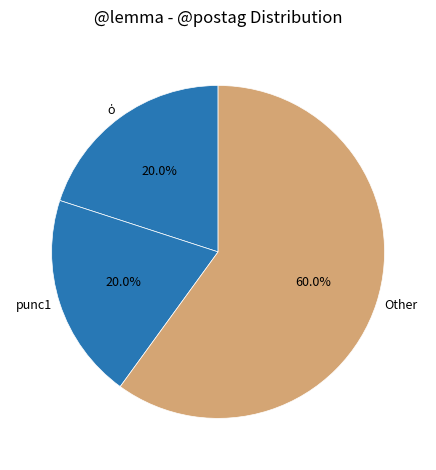

Is punc1 the majority of the pie?

No